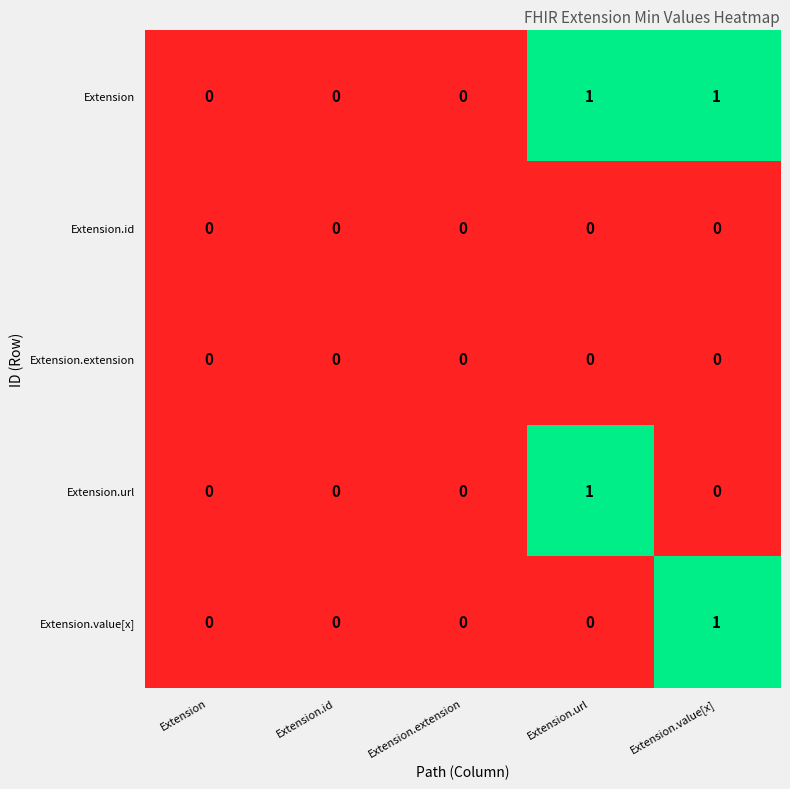

The value of Extension.value[x] at Extension is 0. True or false?

True